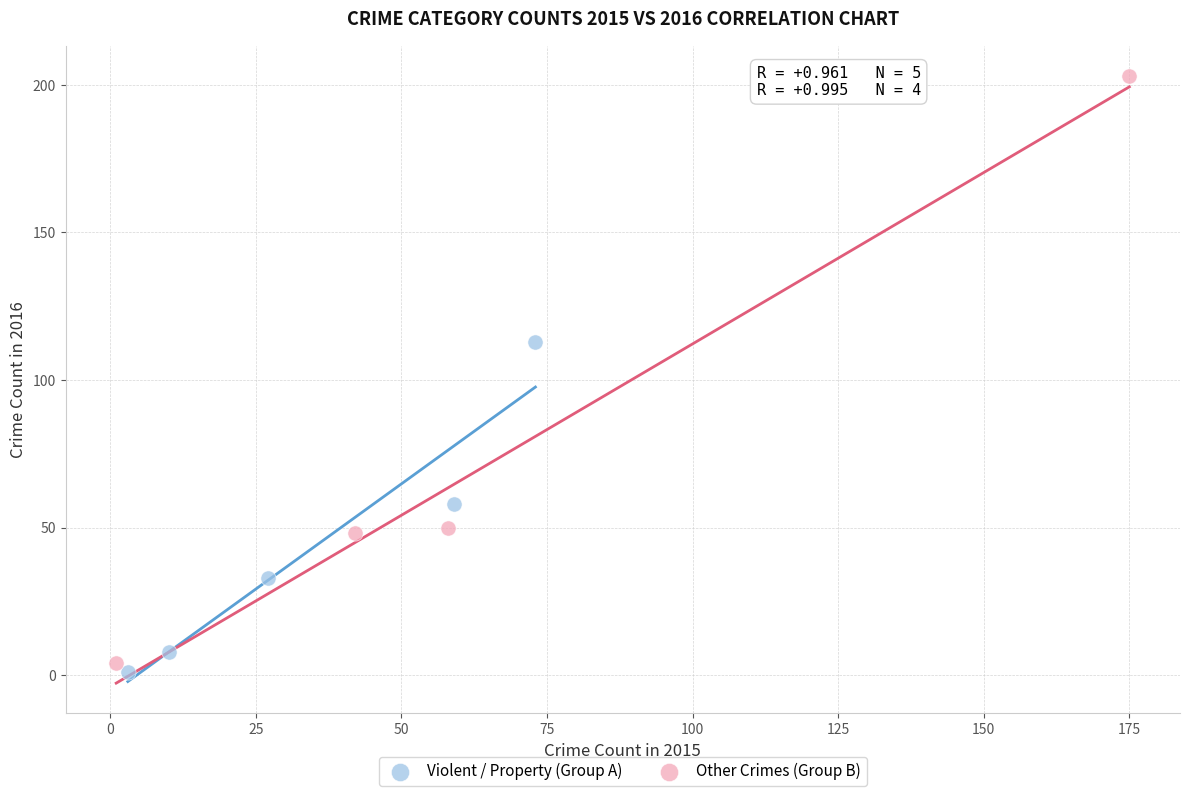

Which series reaches the maximum Y coordinate?

Other Crimes (Group B)